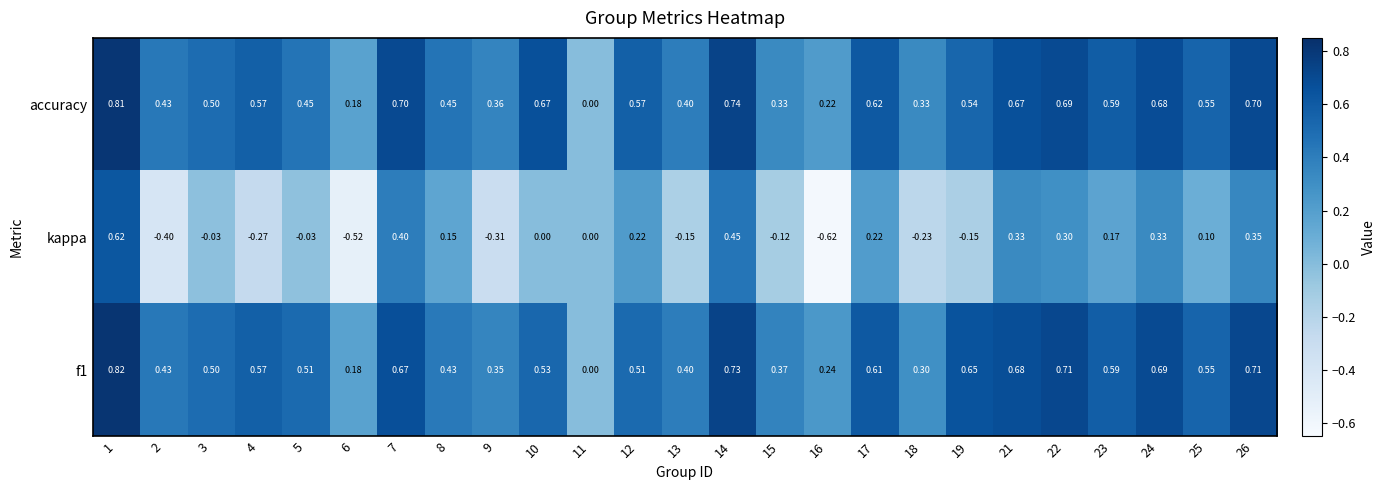

Is the value of accuracy at 3 greater than the value of f1 at 26?

No